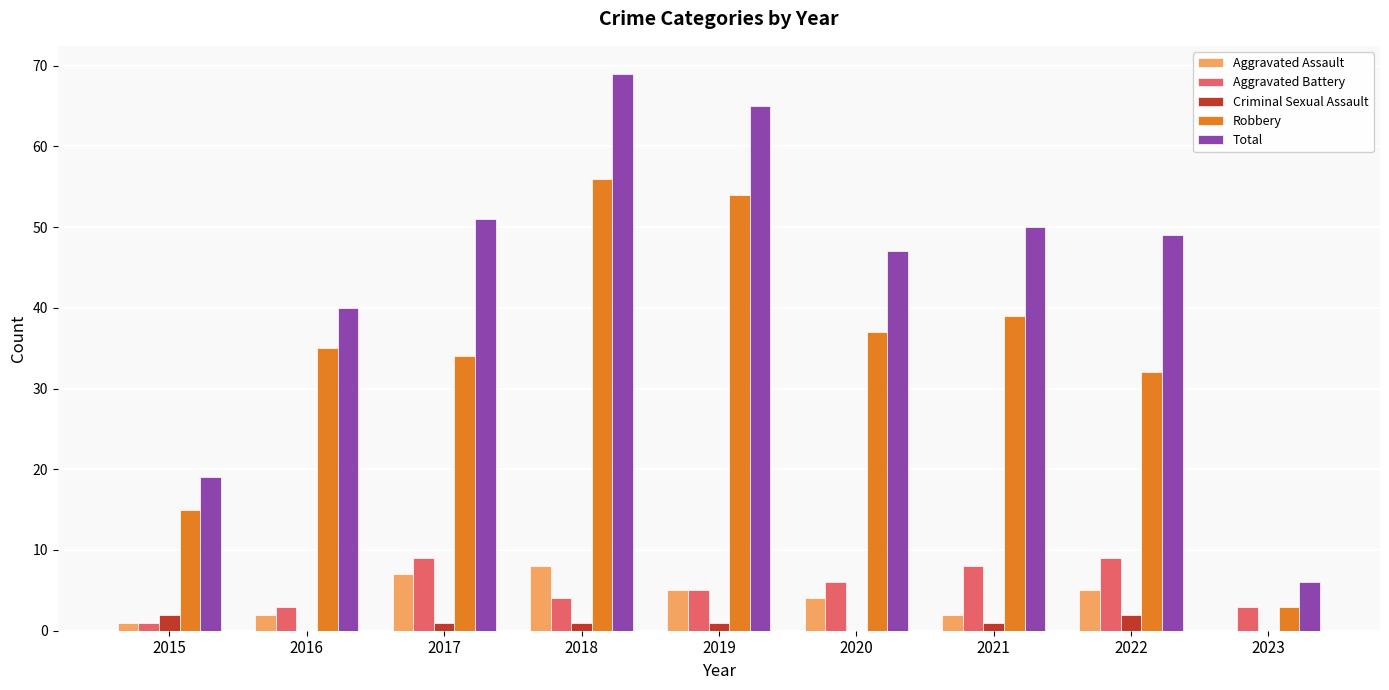

Is it true that Criminal Sexual Assault equals 0 at 2016?

True